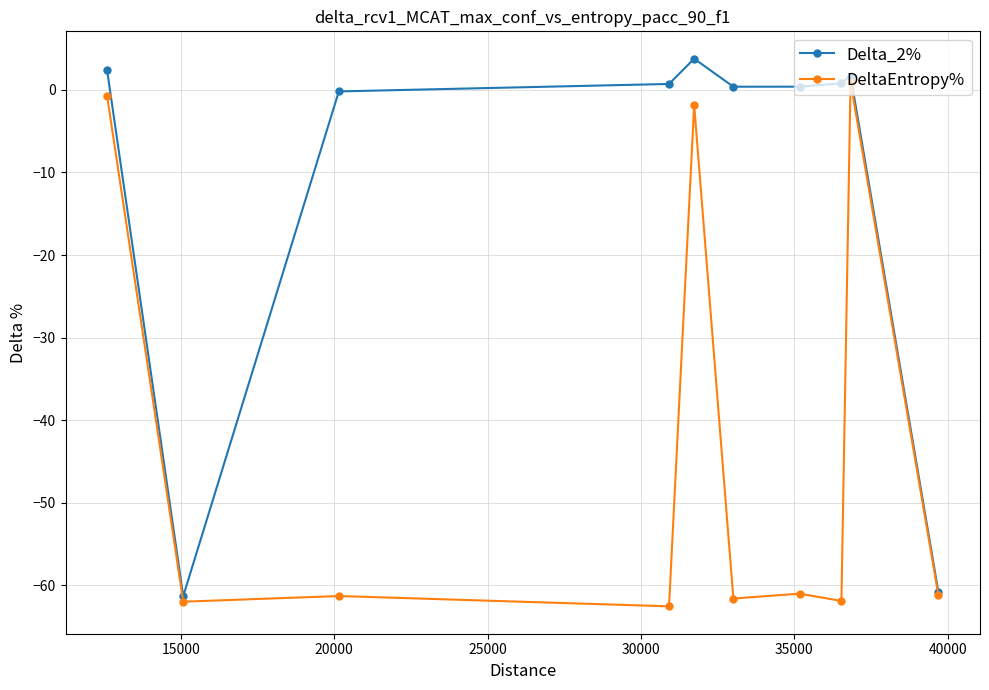

What is the highest value of the Delta_2% series?

3.8